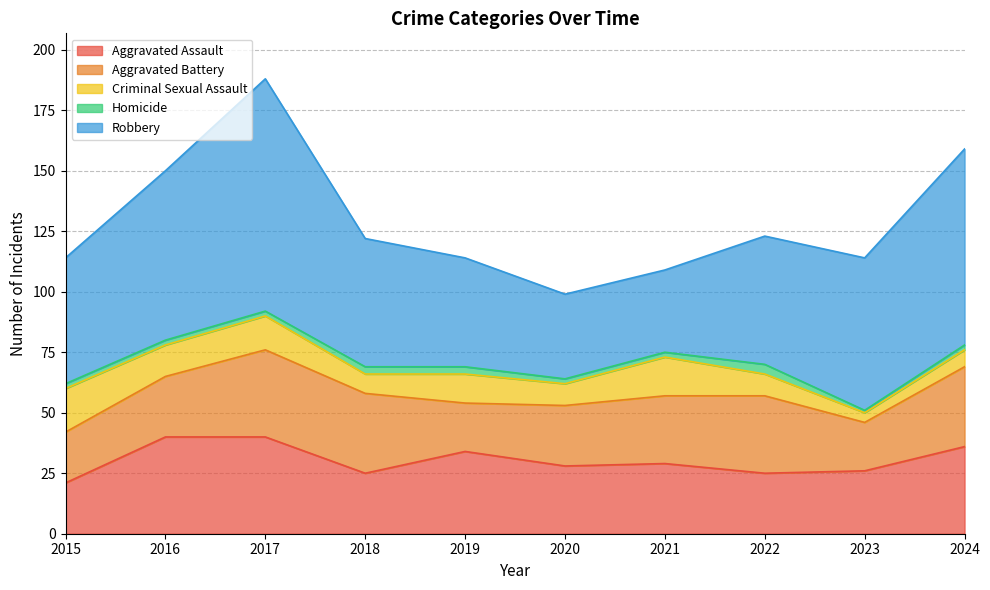

How many distinct data groups are displayed?

5